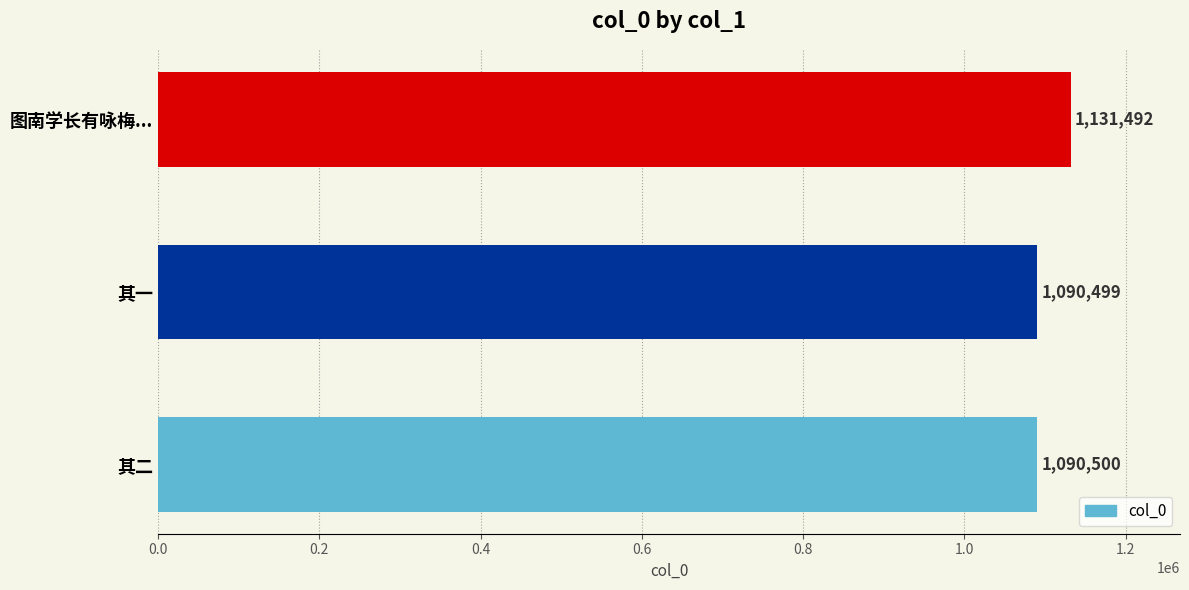

List the labels in order of value, smallest first.

其一, 其二, 图南学长有咏梅...